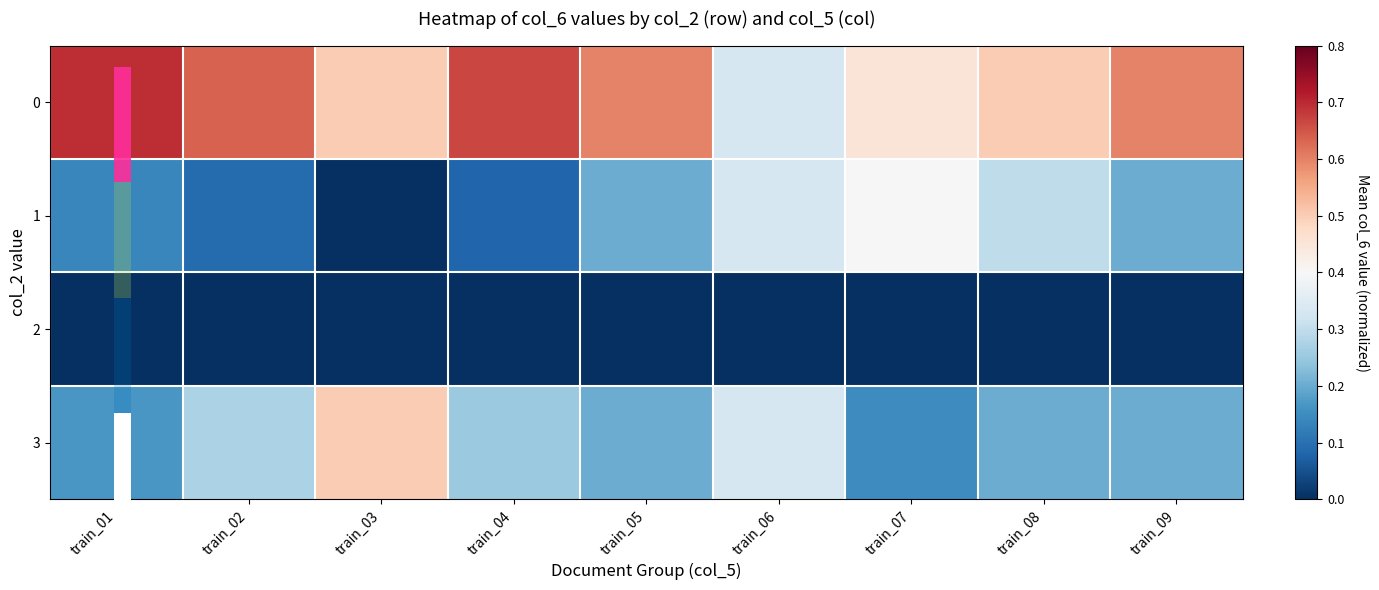

Which series changed the most between train_02 and train_09?

1